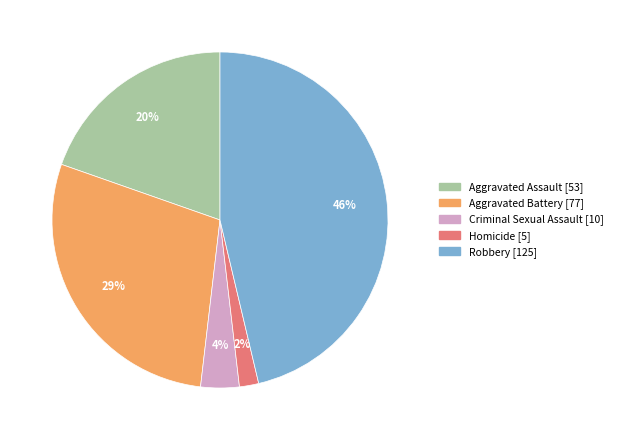

How many slices are in this pie chart?

5